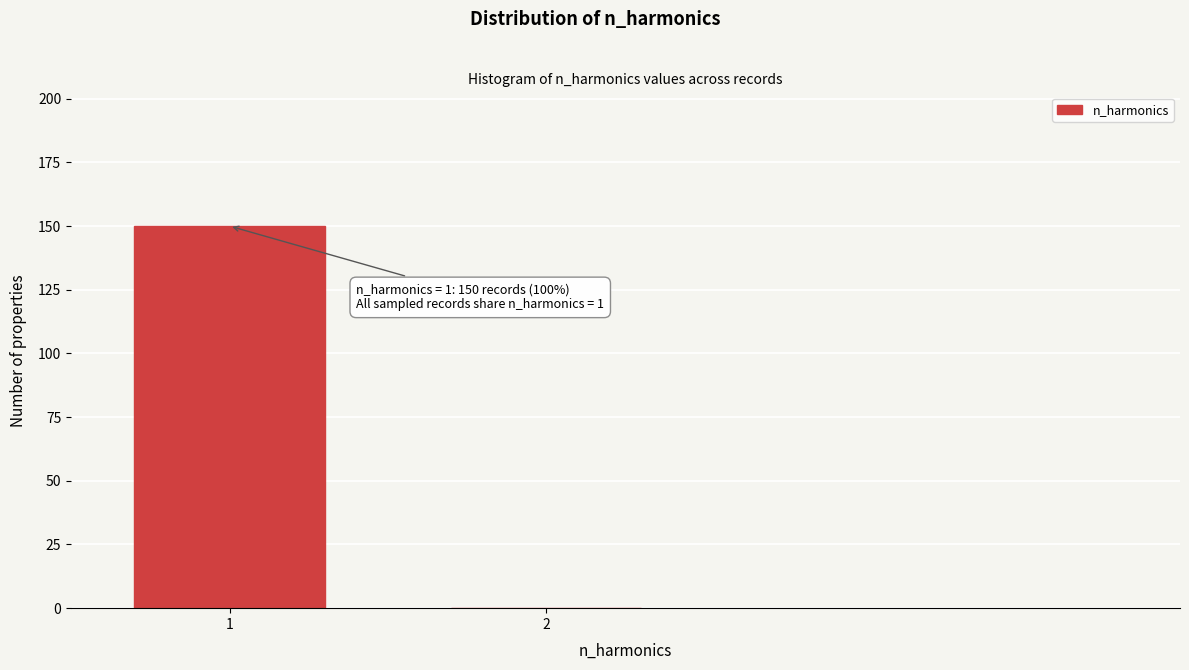

Reading right to left, what are all the values shown in this chart?

2=0	1=150